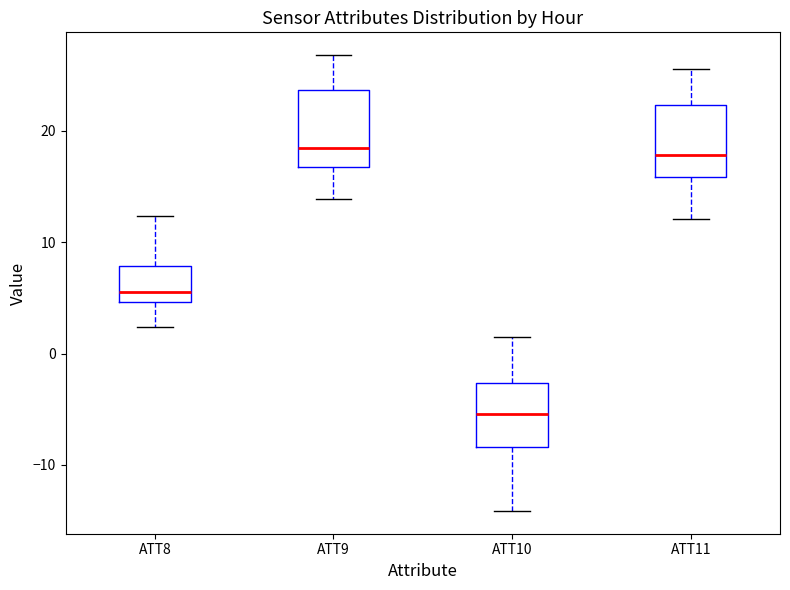

Which box's median line is the lowest?

ATT10